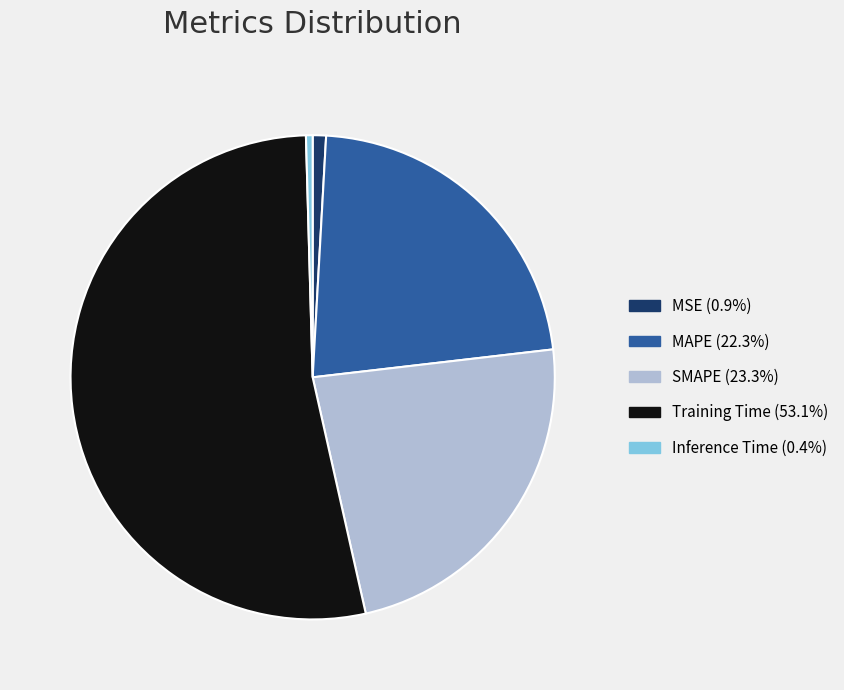

Does any single category account for the majority?

Yes